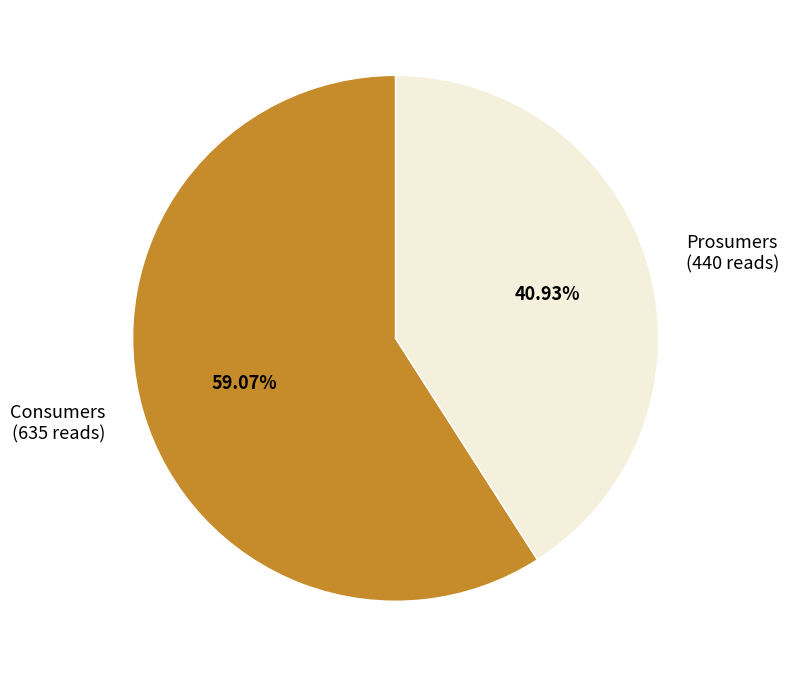

Does Consumers represent more than half of the total?

Yes